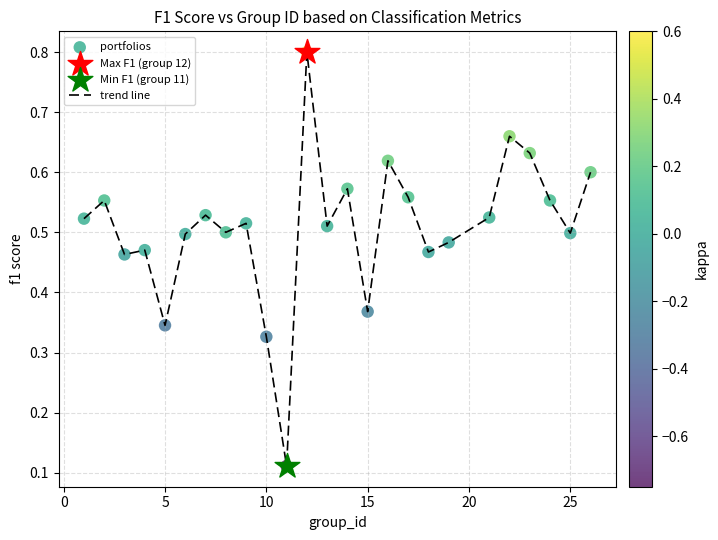

What is the greatest value displayed?

0.8